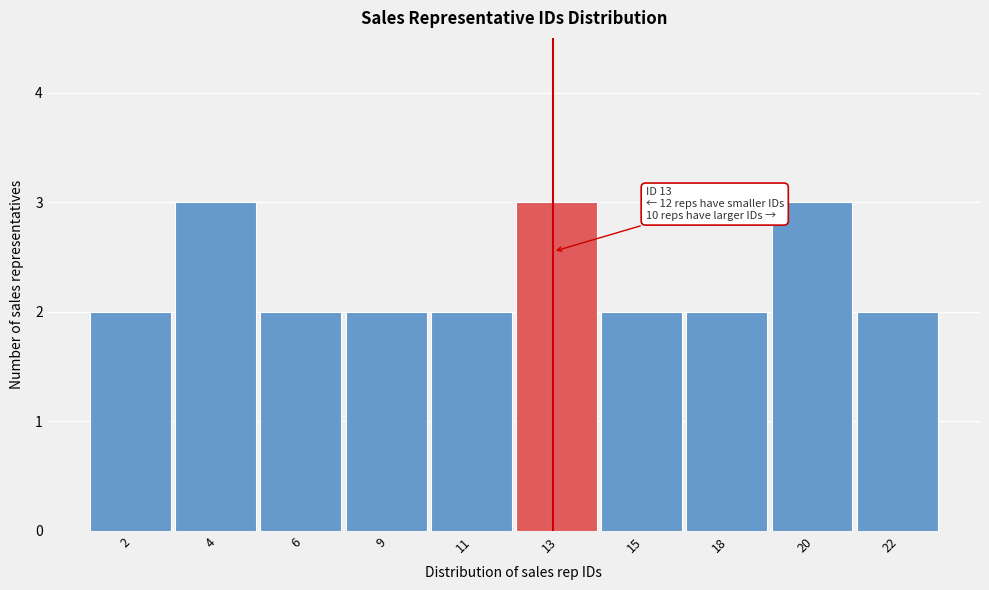

Reading left to right, what are all the values shown in this chart?

2	3	2	2	2	3	2	2	3	2